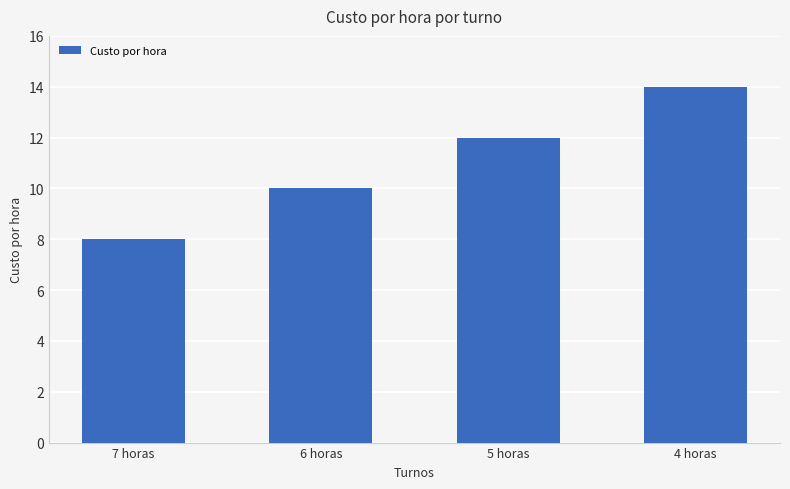

Approximately how many times larger is the value at 5 horas compared to 6 horas?

1.2